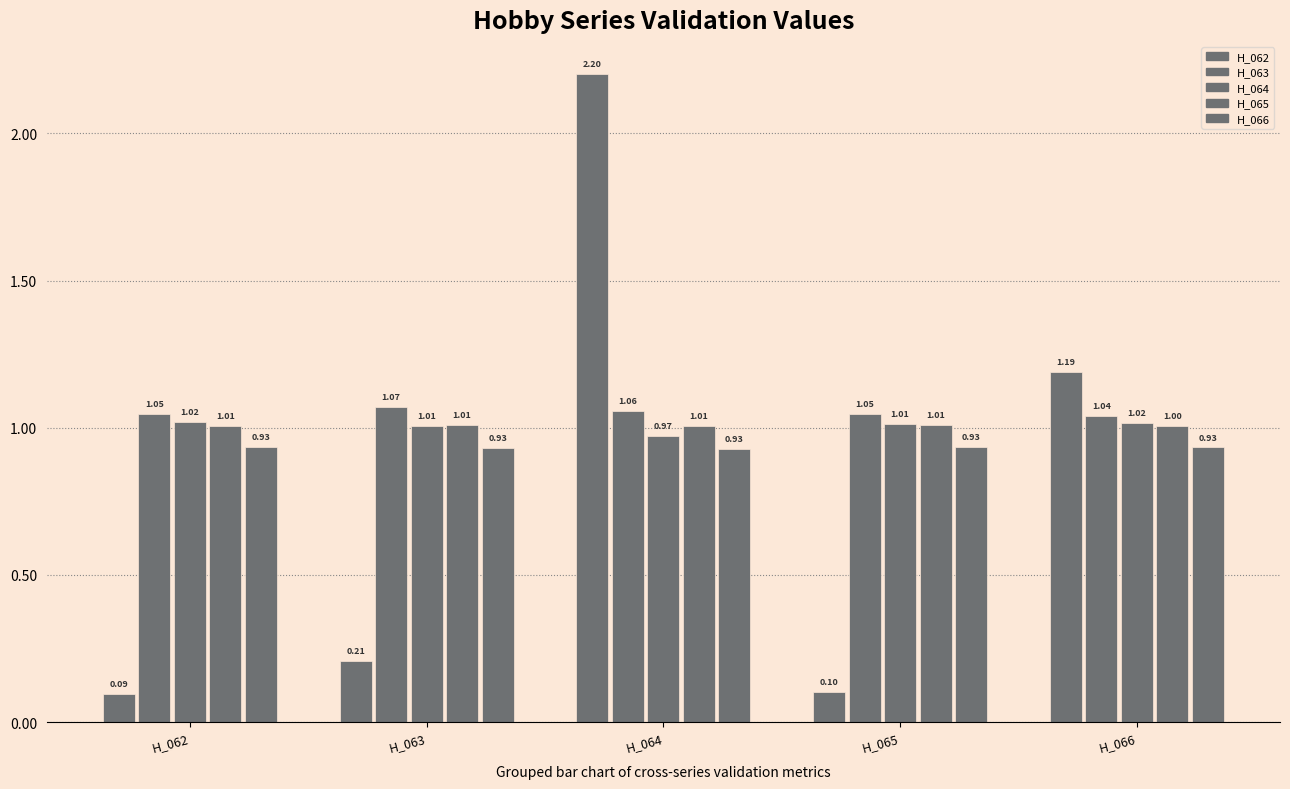

How many series are shown in this chart?

5